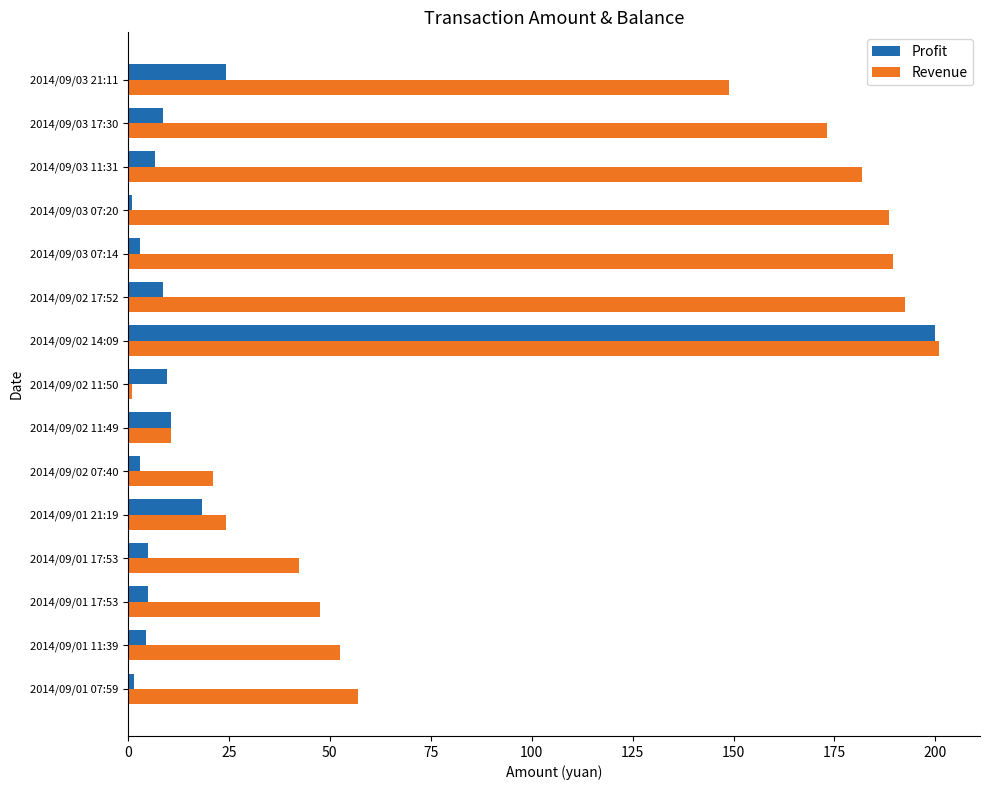

Count the number of data series in this chart.

2